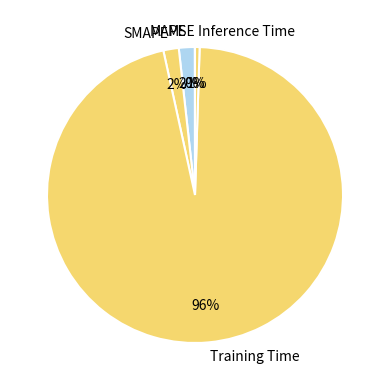

Is it true that SMAPE is 2% of the pie?

True